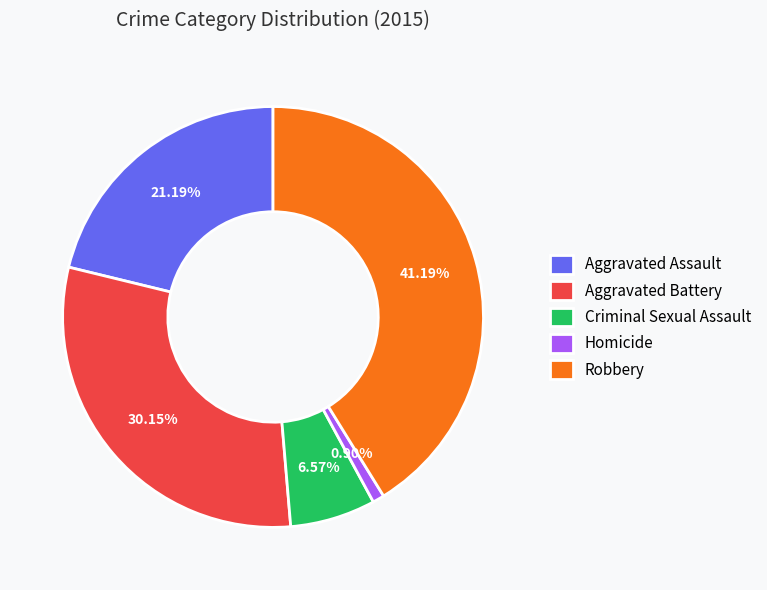

True or false: Aggravated Assault accounts for 21% of the total.

True